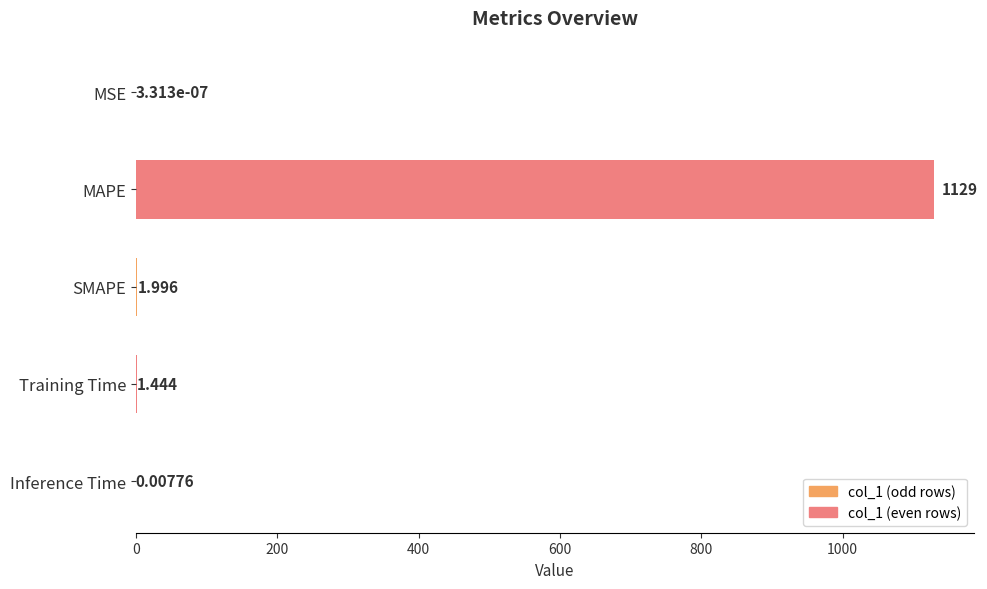

Which category has the highest value across all series?

MAPE